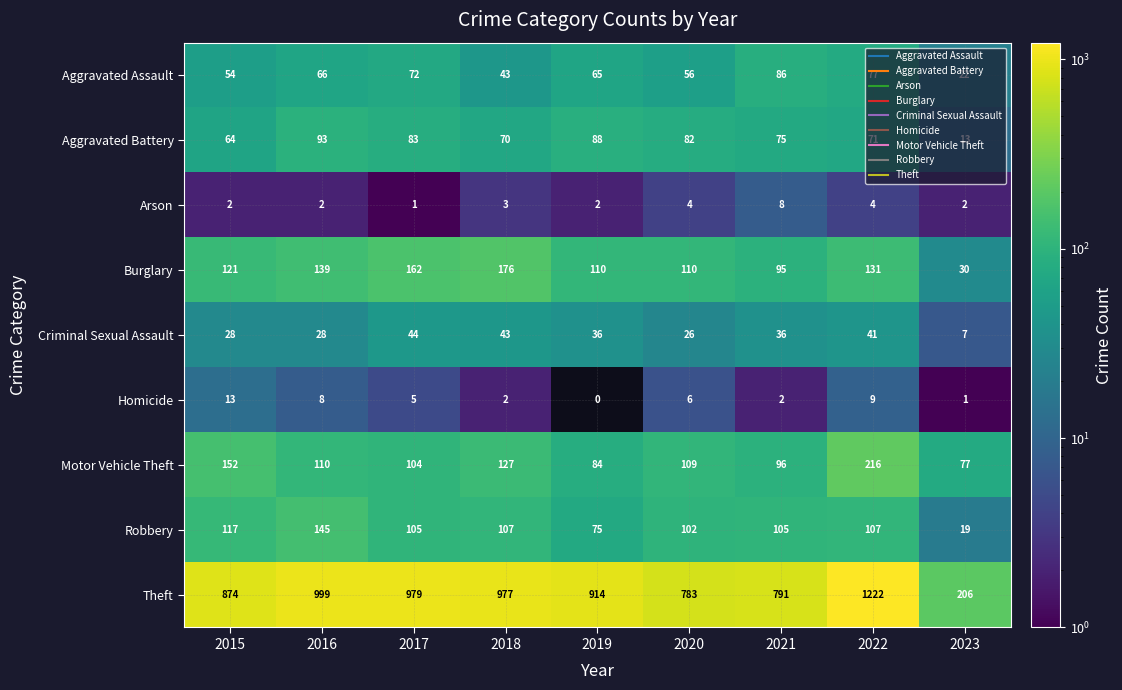

Is it true that Robbery equals 145 at 2016?

True